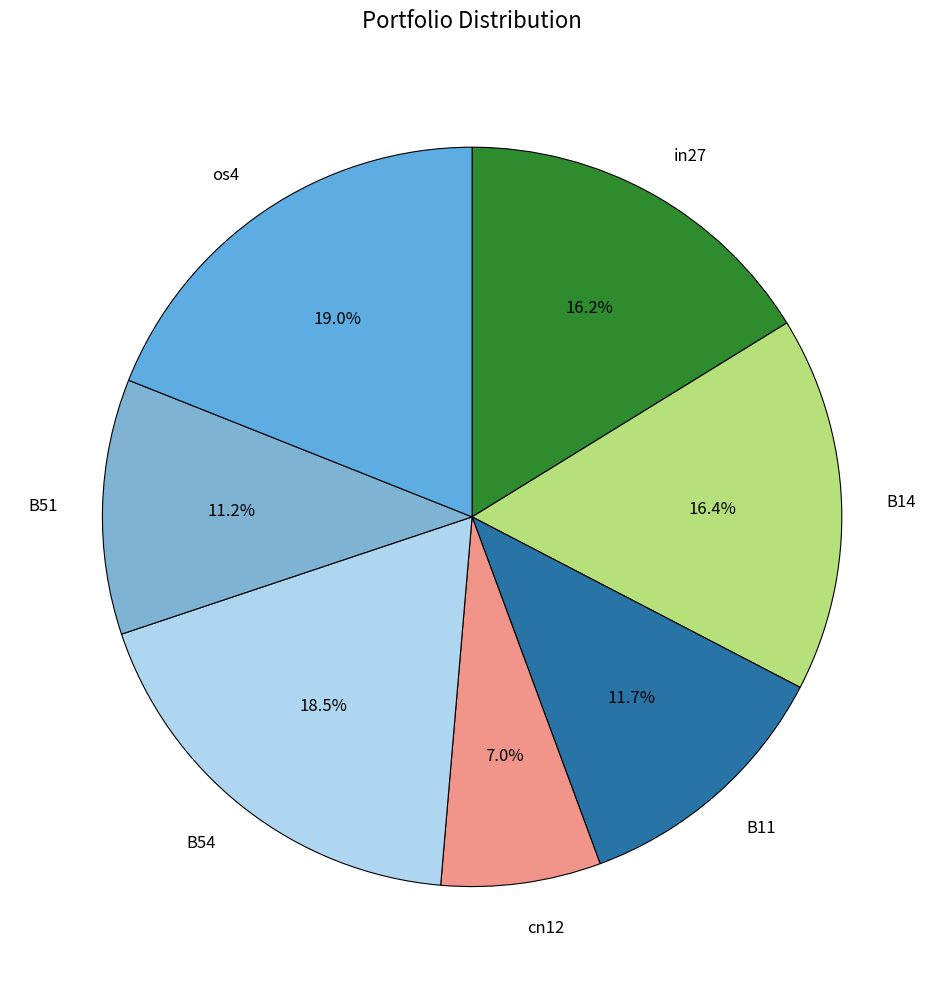

To the nearest percent, what is the difference between the in27 and os4 slice percentages?

3%